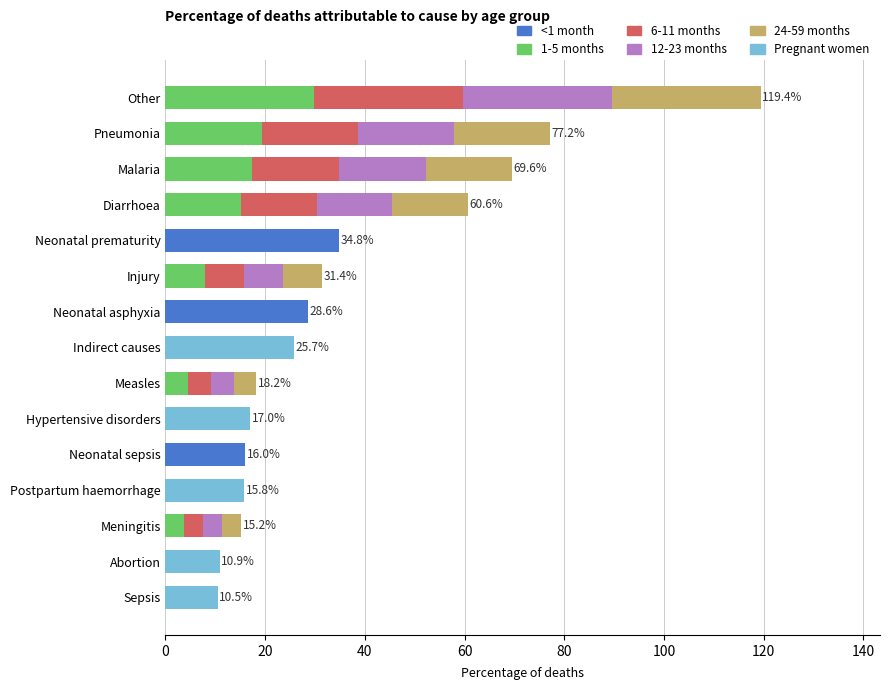

What are all the series names shown in the legend?

<1 month, 1-5 months, 6-11 months, 12-23 months, 24-59 months, Pregnant women